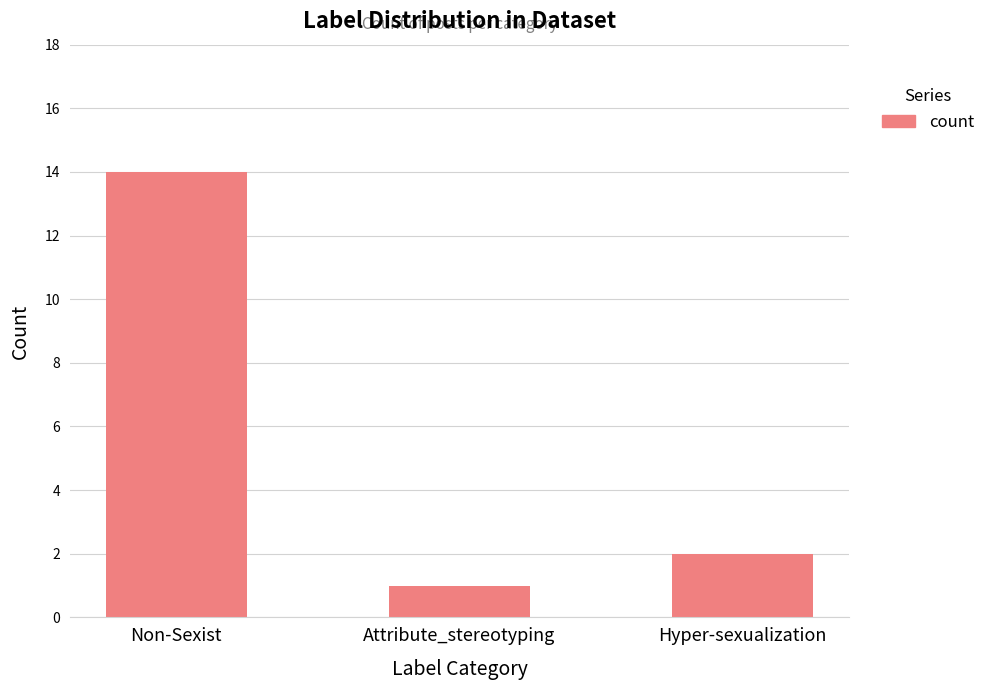

What is the minimum value shown in the chart?

1